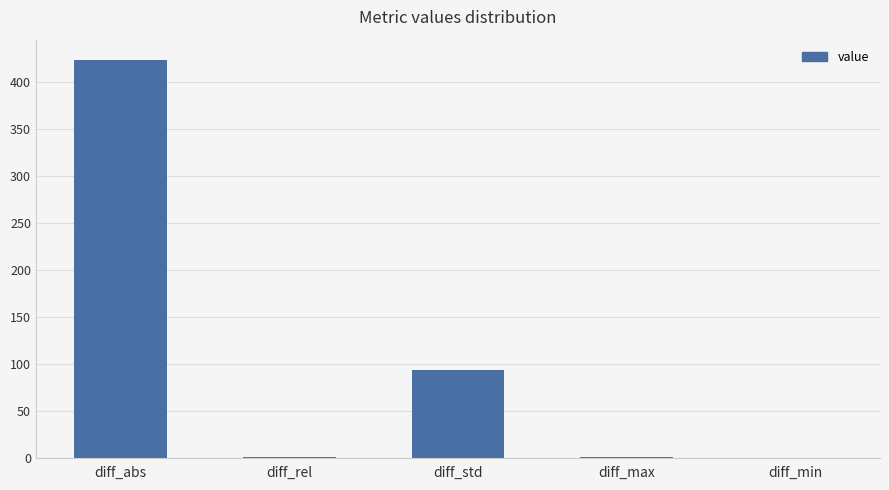

At which category does the chart reach its peak across all series?

diff_abs